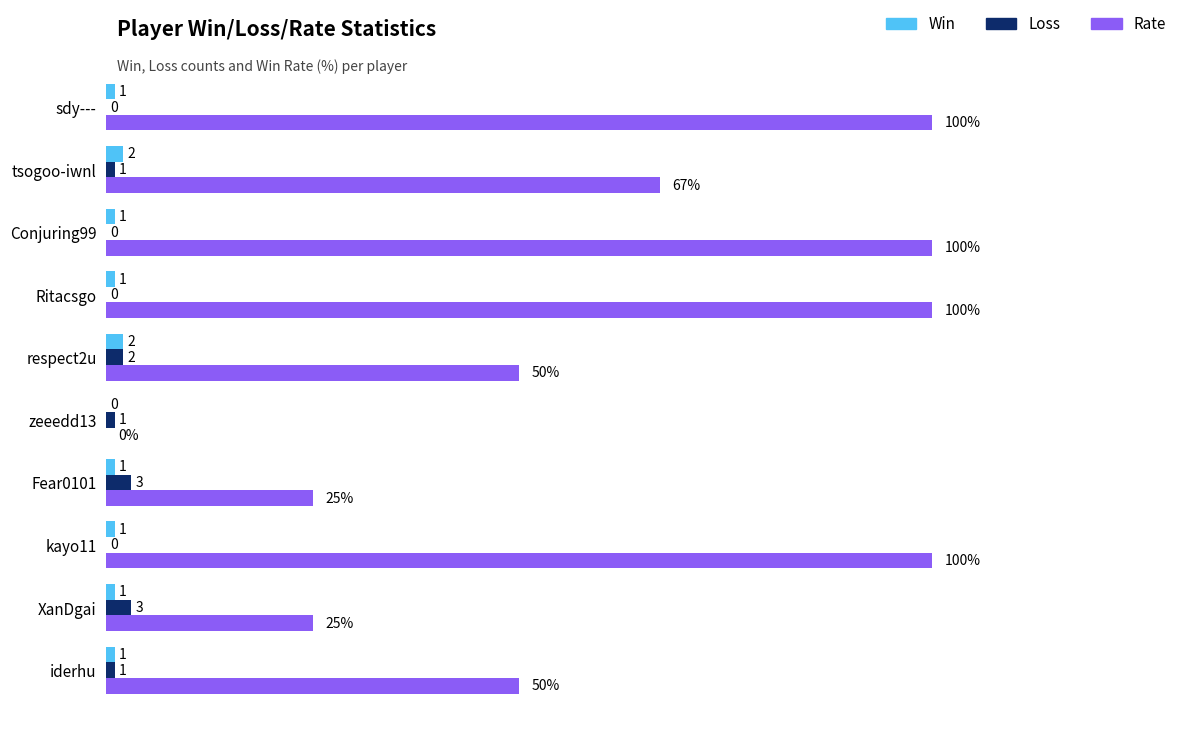

Is the value of Rate at XanDgai greater than the value of Win at Conjuring99?

Yes